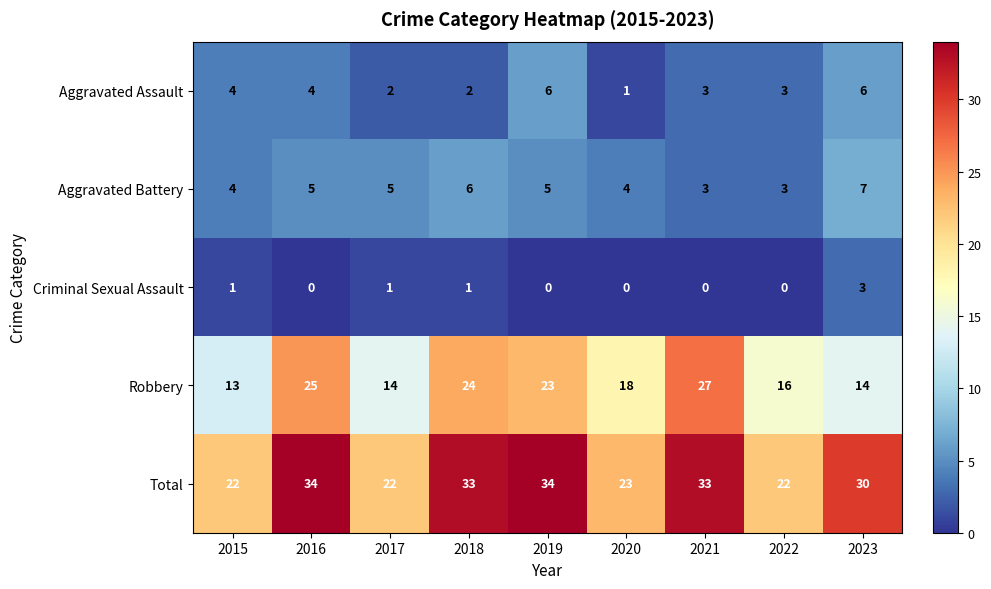

The value of Robbery at 2019 is 23. True or false?

True